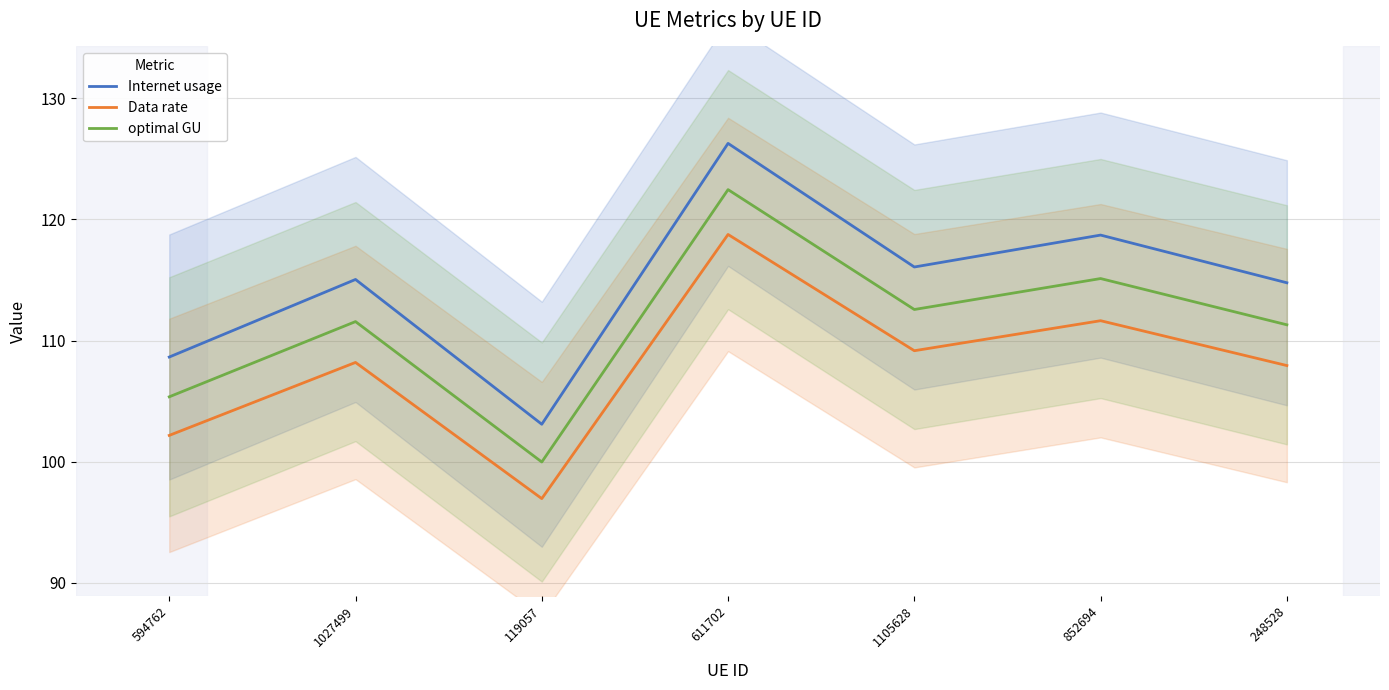

What is the average value of the Internet usage series?

114.7